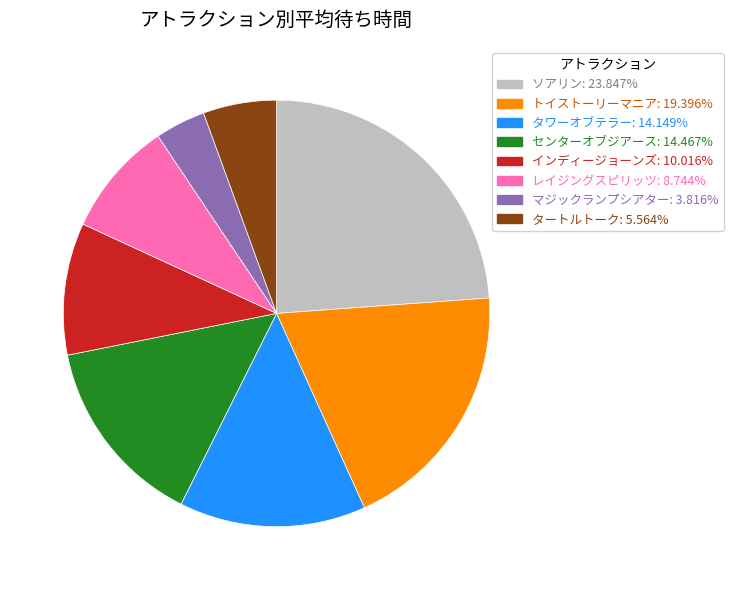

True or false: ソアリン accounts for 24% of the total.

True